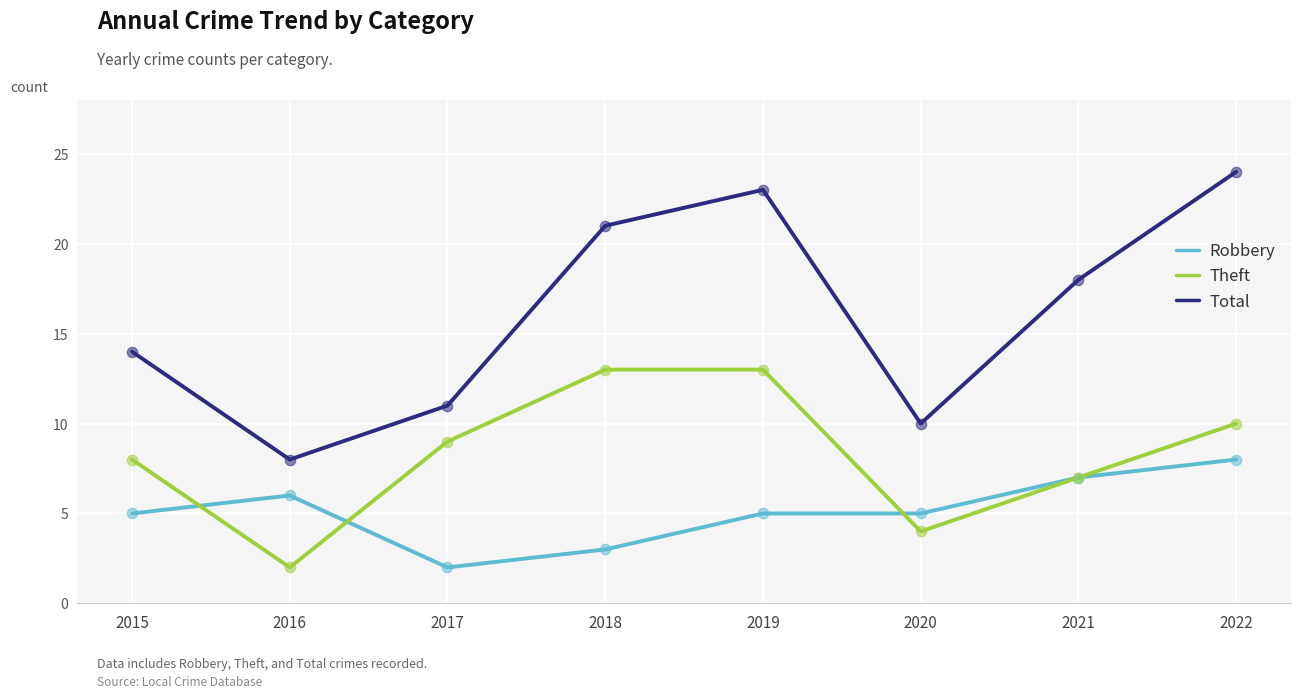

What is the total value across all series at 2016?

16